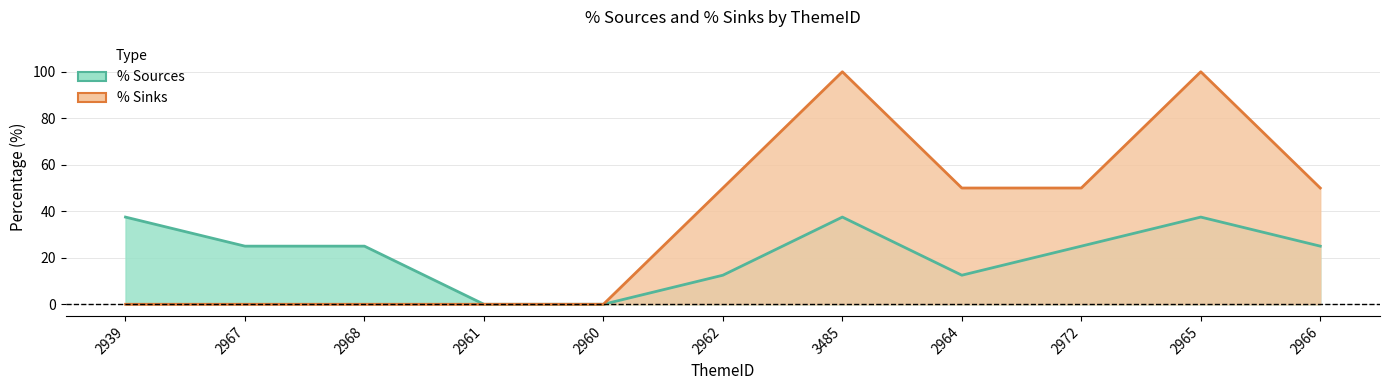

What is the label of the 11th point from the left?

2966